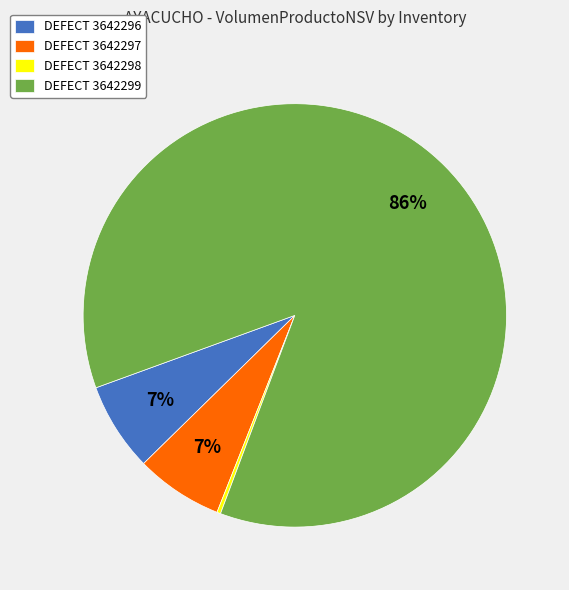

To the nearest percent, what portion does DEFECT 3642297 represent?

7%